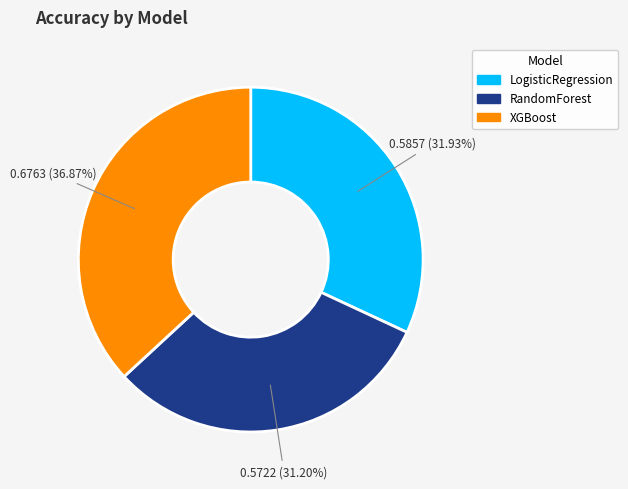

To the nearest percent, what is the average slice percentage?

33%